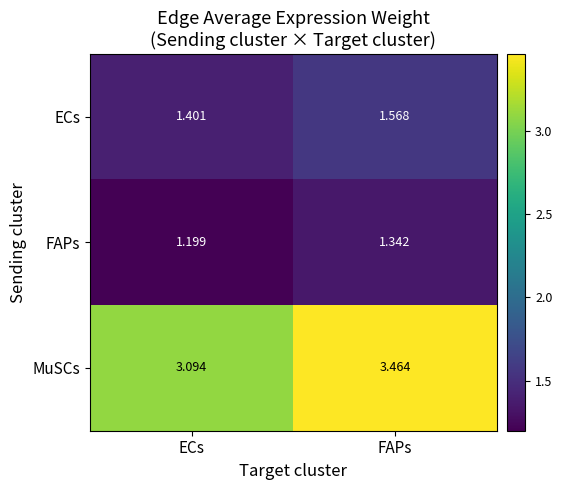

At which label is ECs closest to 1?

ECs